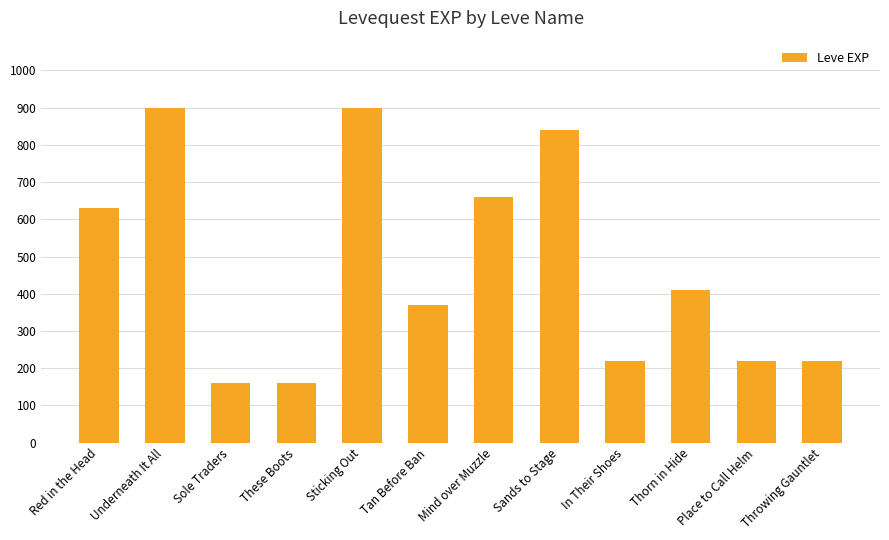

What is the maximum value shown in the chart?

900